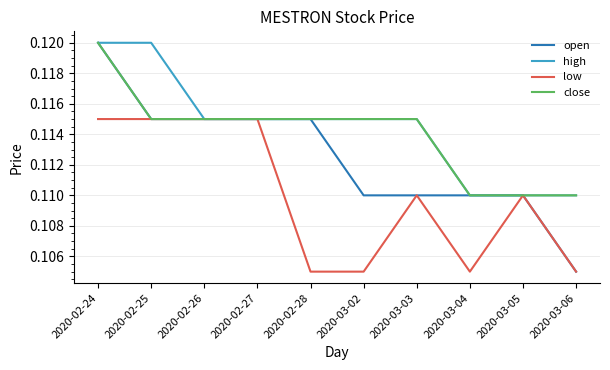

What are all the series names shown in the legend?

open, high, low, close